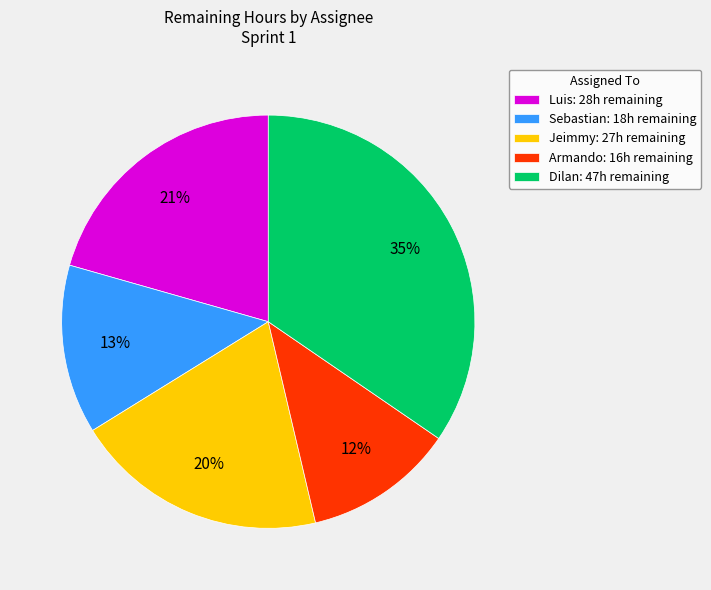

Is there a majority slice in this chart?

No